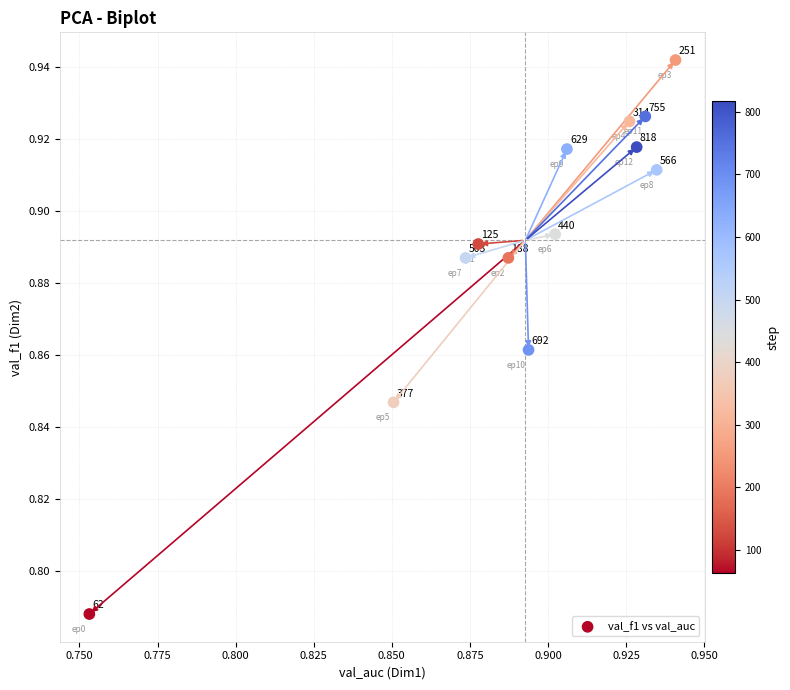

How many data points are displayed?

13